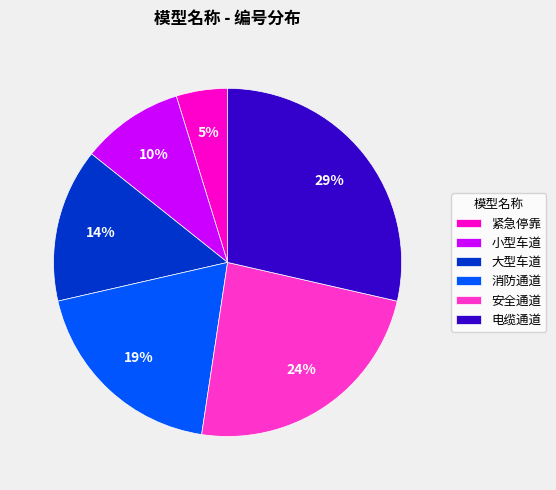

Approximately how many times larger is the value at 安全通道 compared to 大型车道?

1.7